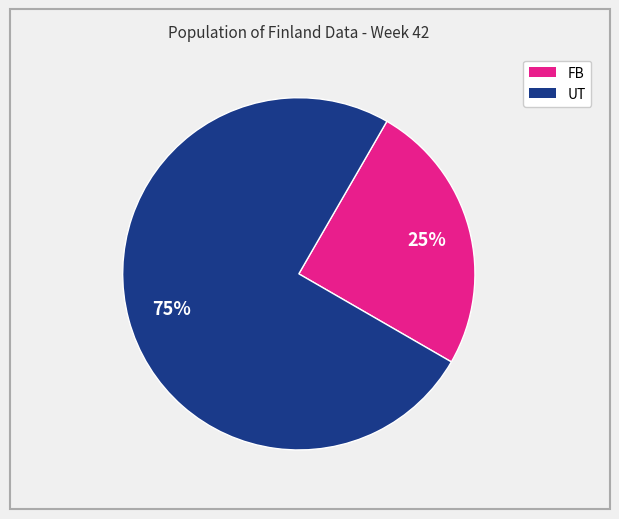

To the nearest percent, what is the difference between the largest and smallest slice percentages?

50%